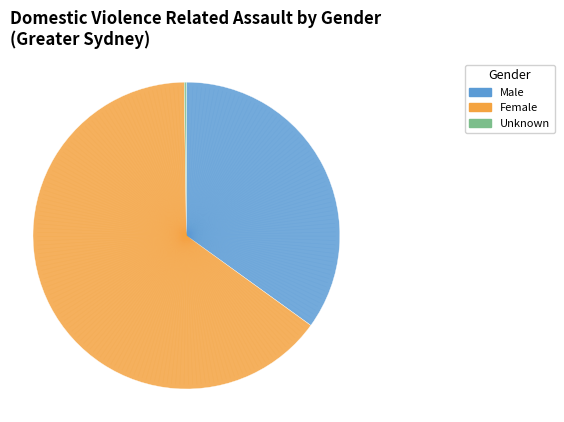

The Male slice represents 46% of the pie. True or false?

False